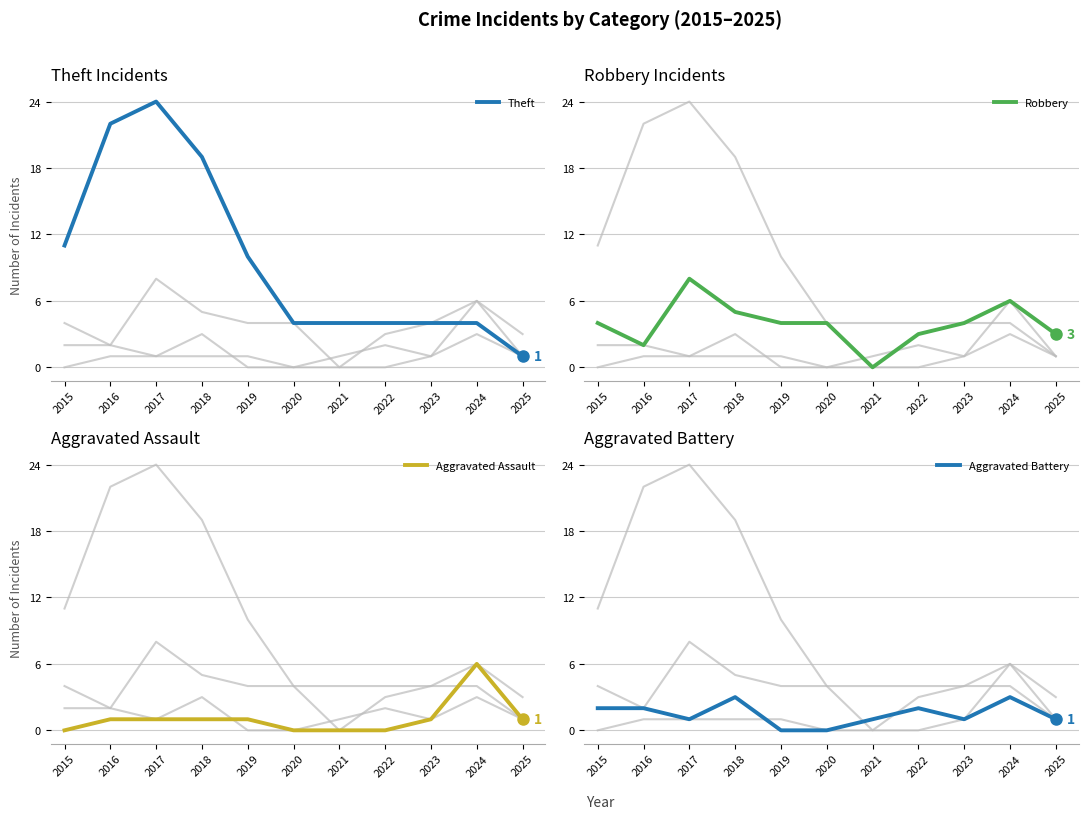

The Robbery series shows 4 at 2020. True or false?

True